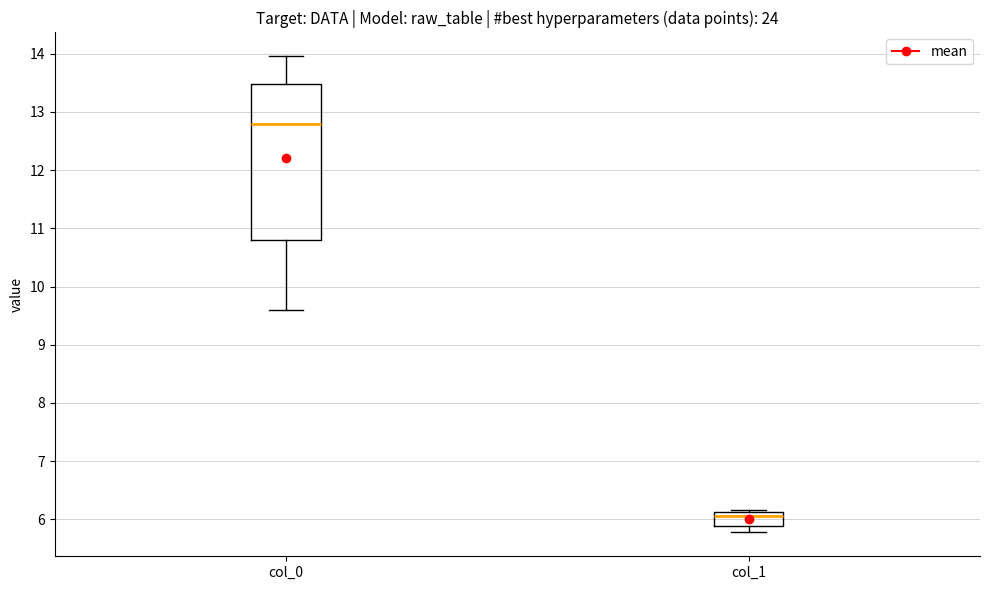

Comparing the boxes themselves (not the whiskers), which one is the tallest?

col_0